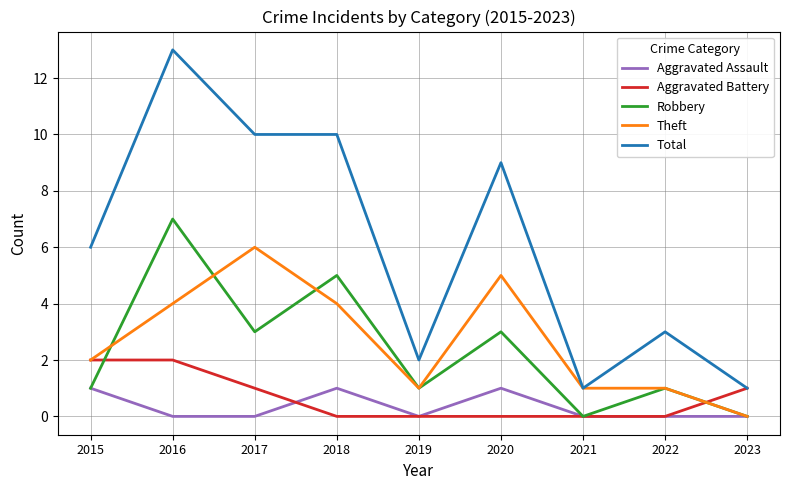

What is the sum of the Total values at 2022 and 2016?

16